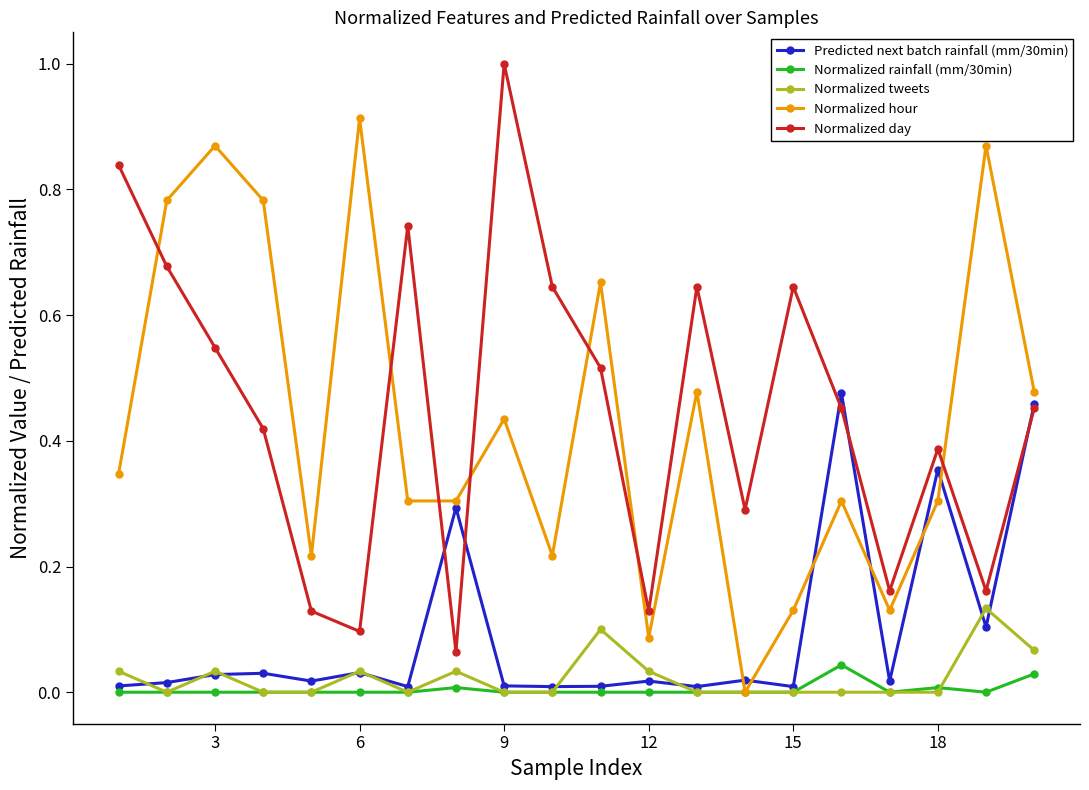

True or false: Normalized day and Normalized tweets intersect in this chart.

False